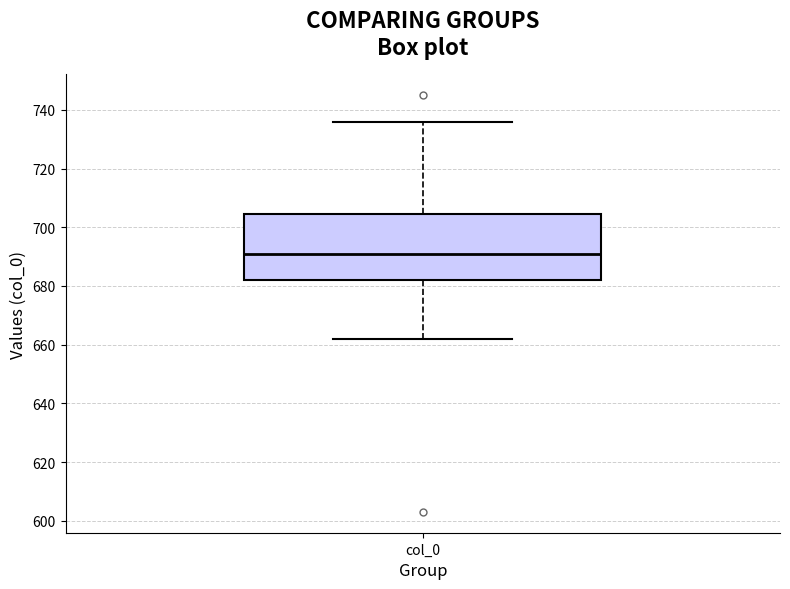

Read this box plot against the y-axis: the position of the median line, the range covered by the box, and the ends of both whiskers. The values are not printed on the chart, so give them approximately, as read against the axis.

median 692, box 682 to 704, whiskers 662 to 736